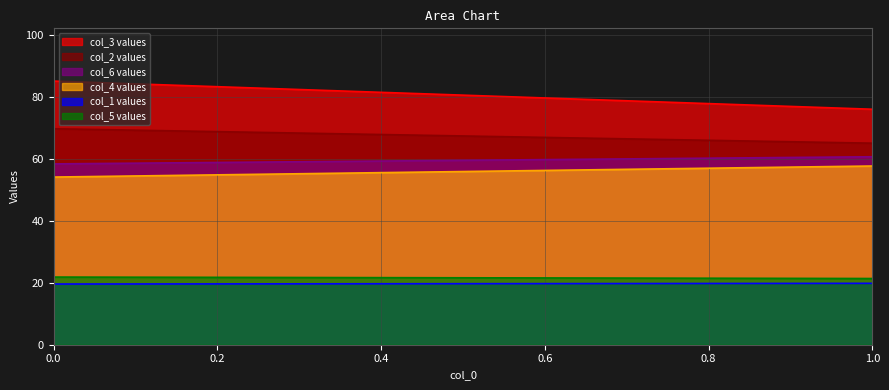

Which series changed the most between 0 and 1?

col_3